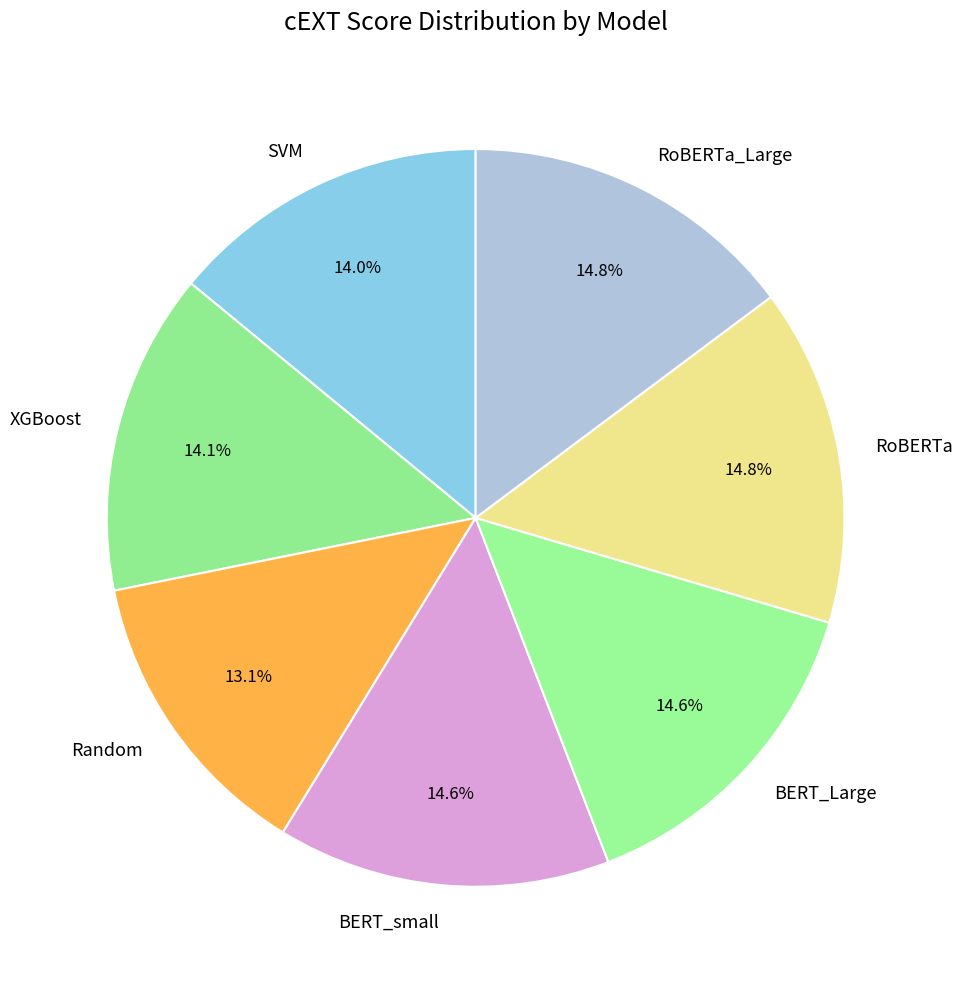

To the nearest percent, what is the difference between the largest and smallest slice percentages?

2%